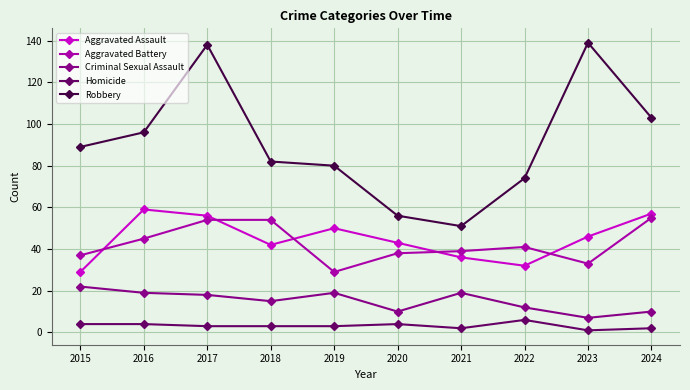

Is the value of Robbery at 2023 greater than the value of Criminal Sexual Assault at 2015?

Yes